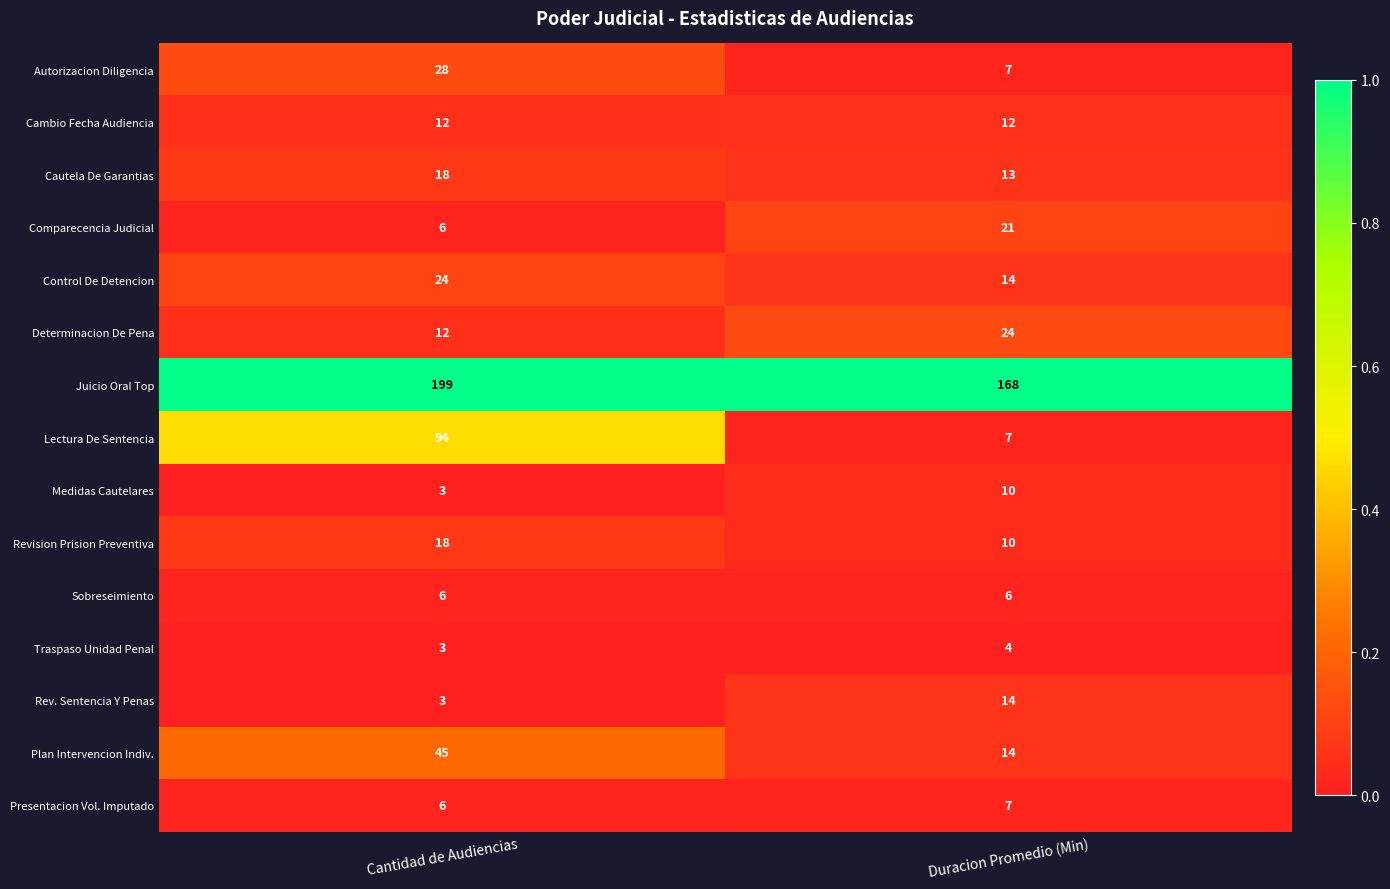

What is the maximum value shown in the chart?

199